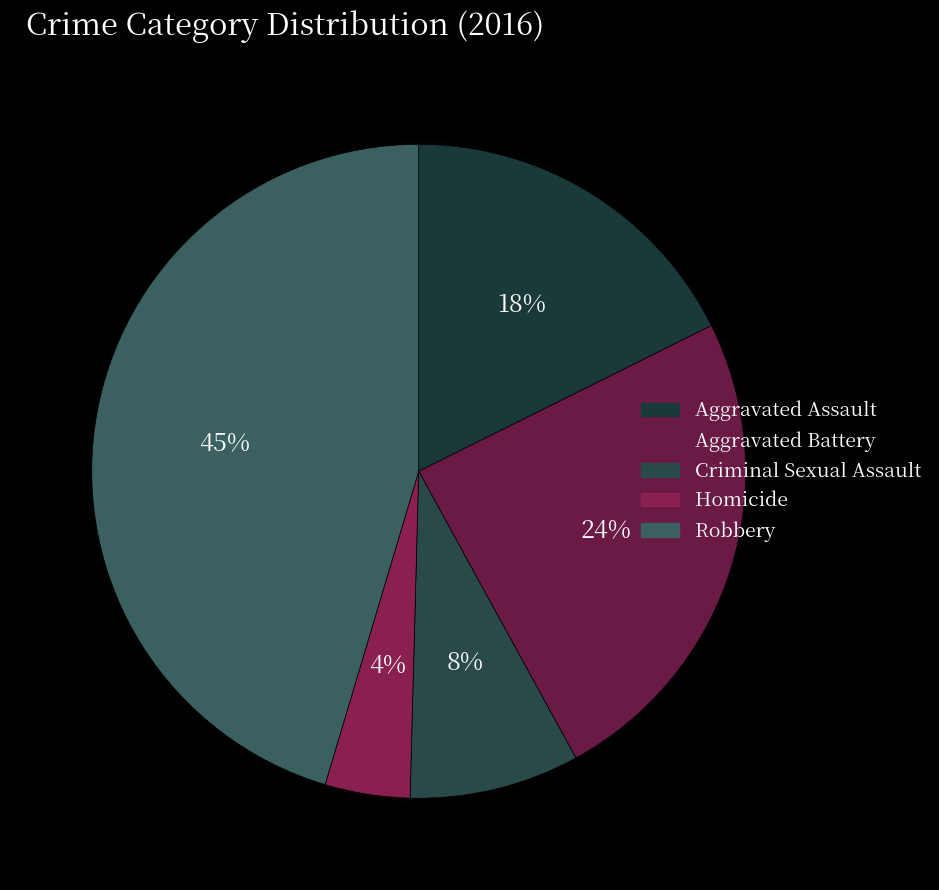

How many segments does this pie chart have?

5